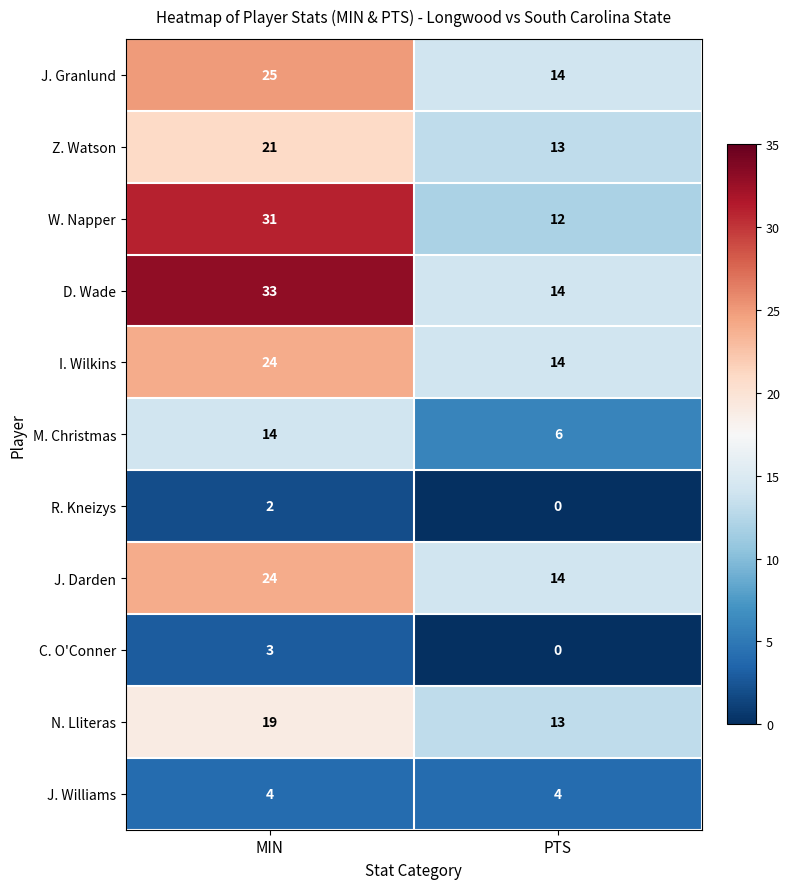

Reading right to left, list all the values displayed in this chart.

J. Granlund: 14	25
Z. Watson: 13	21
W. Napper: 12	31
D. Wade: 14	33
I. Wilkins: 14	24
M. Christmas: 6	14
R. Kneizys: 0	2
J. Darden: 14	24
C. O'Conner: 0	3
N. Lliteras: 13	19
J. Williams: 4	4